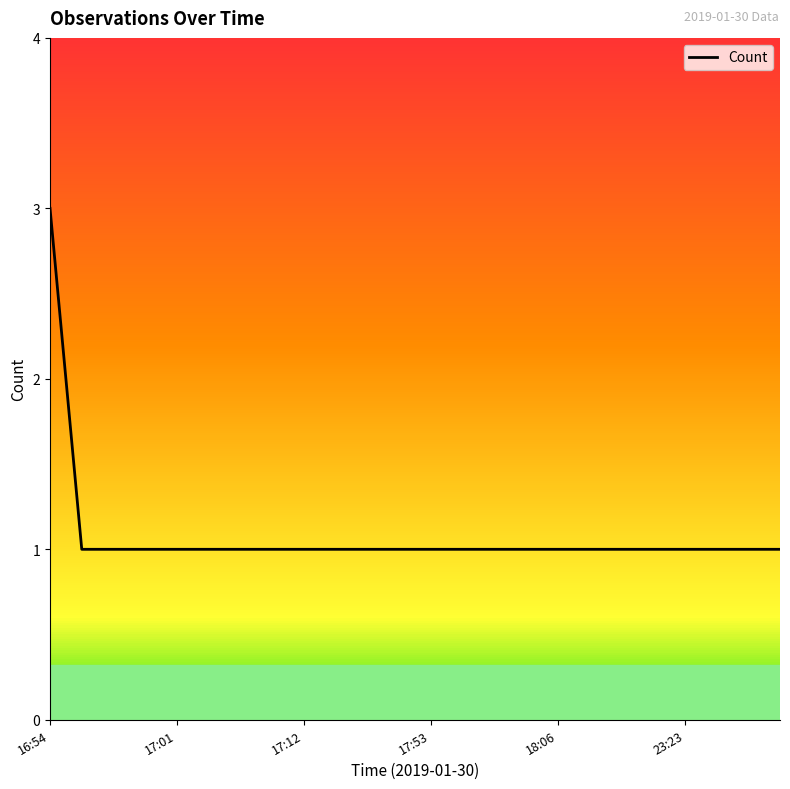

How many lines are shown in the chart?

1